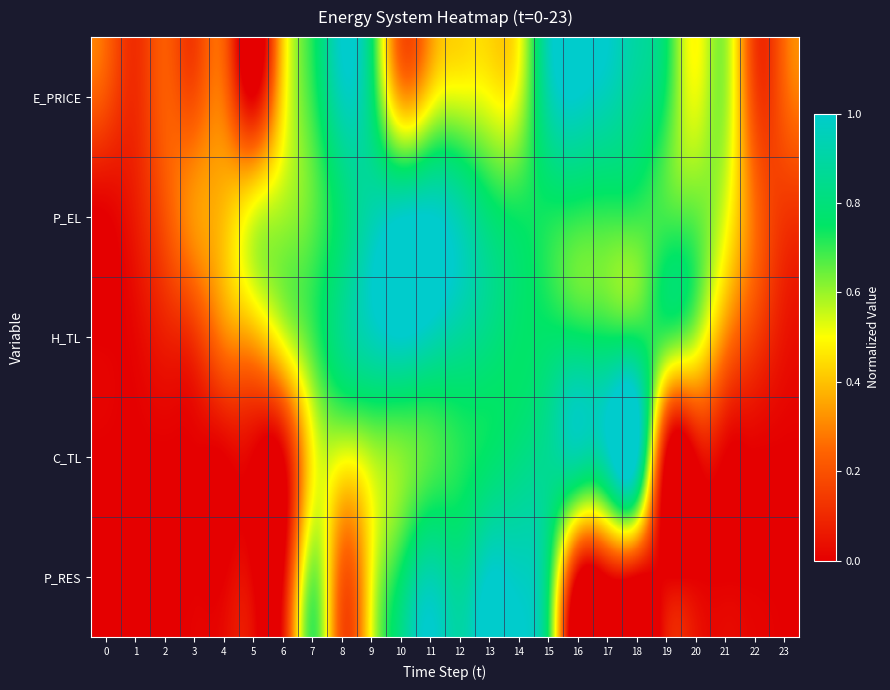

How many series are shown in this chart?

5